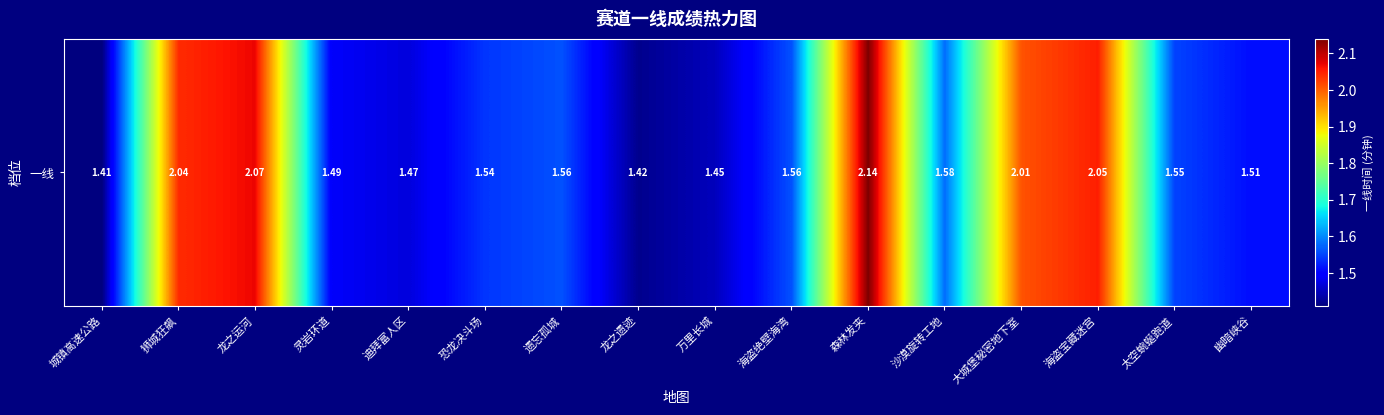

Reading left to right, extract all data points from this chart.

城镇高速公路=1.4	狮城狂飙=2.0	龙之运河=2.1	灵岩环道=1.5	迪拜富人区=1.5	恐龙决斗场=1.5	遗忘孤城=1.6	龙之遗迹=1.4	万里长城=1.4	海盗绝壁海湾=1.6	森林发夹=2.1	沙漠旋转工地=1.6	大城堡秘密地下室=2.0	海盗宝藏迷宫=2.0	太空蜿蜒跑道=1.6	幽暗峡谷=1.5